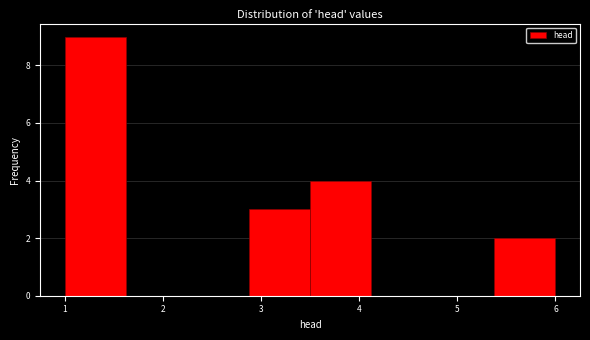

Over which range of the x-axis is the bar tallest?

1.0 to 1.6